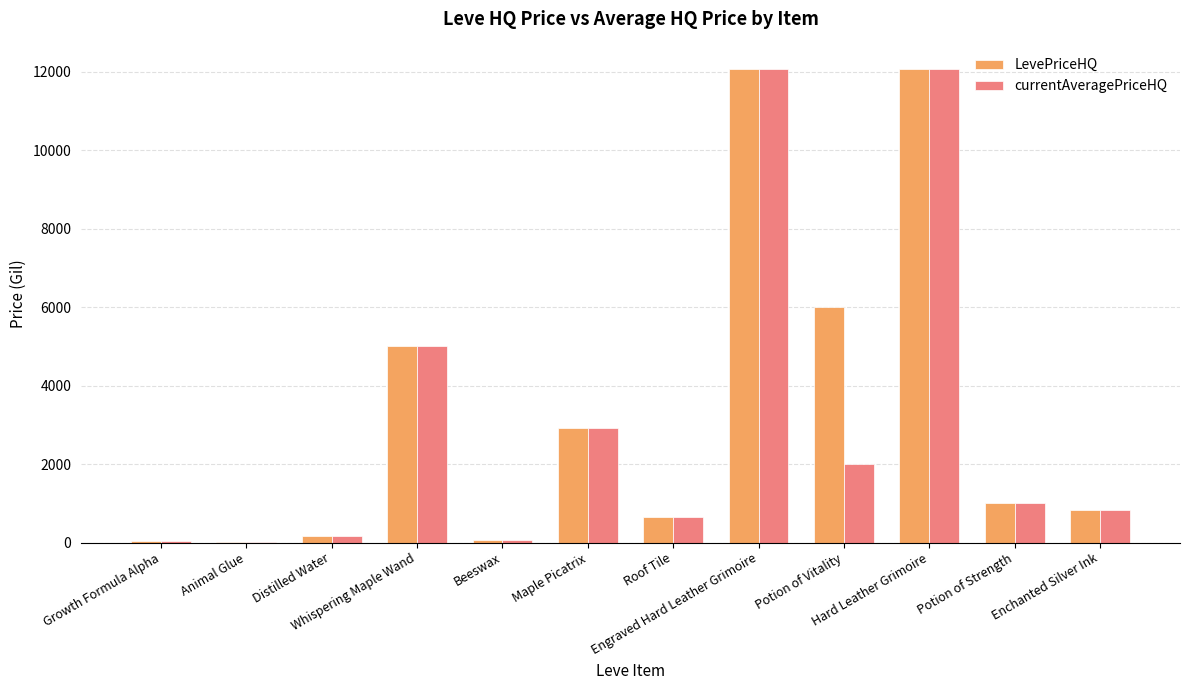

What is the maximum value shown in the chart?

12060.0